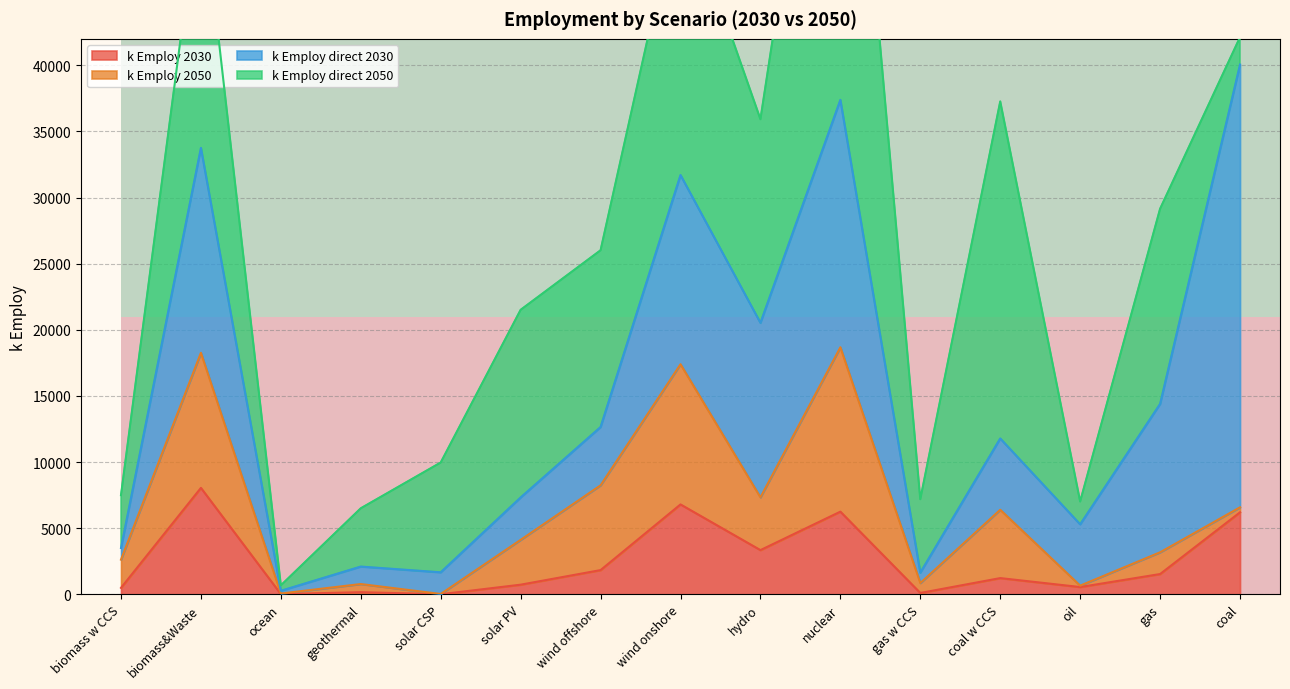

The value of k Employ 2030 at wind onshore is 1498. True or false?

False